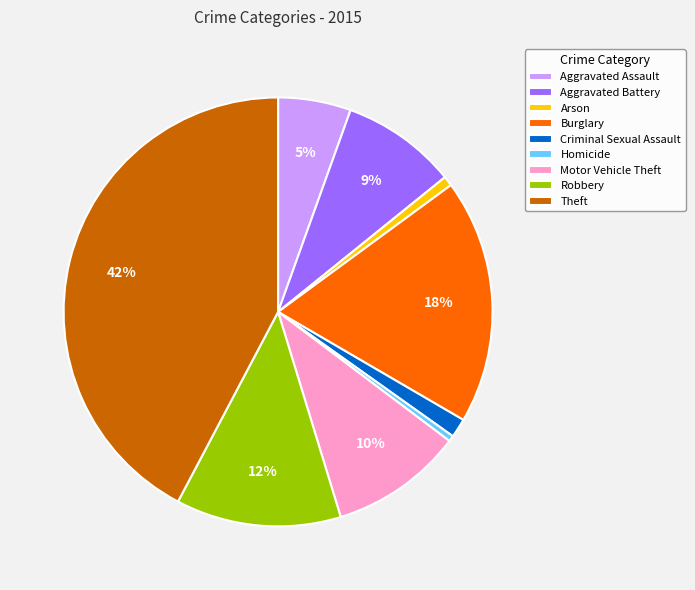

Which category has the biggest portion of the pie?

Theft